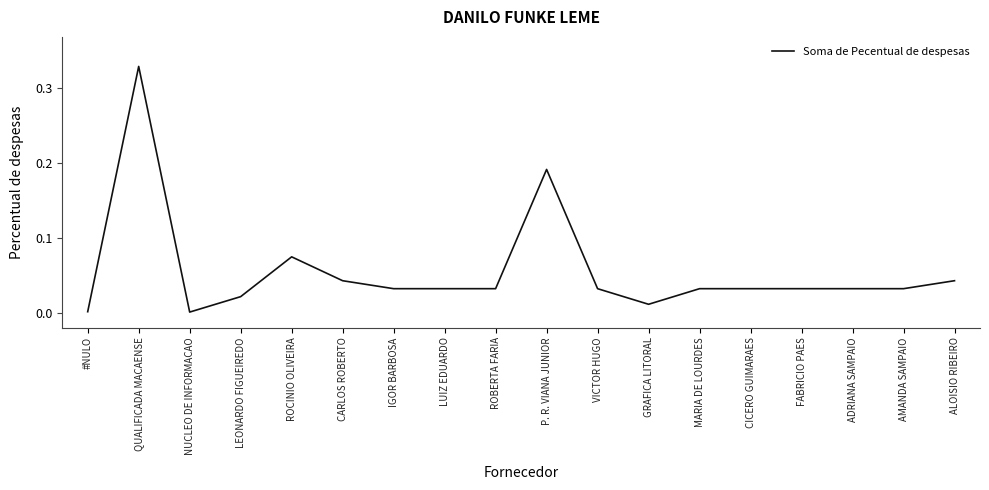

How many series are shown in this chart?

1